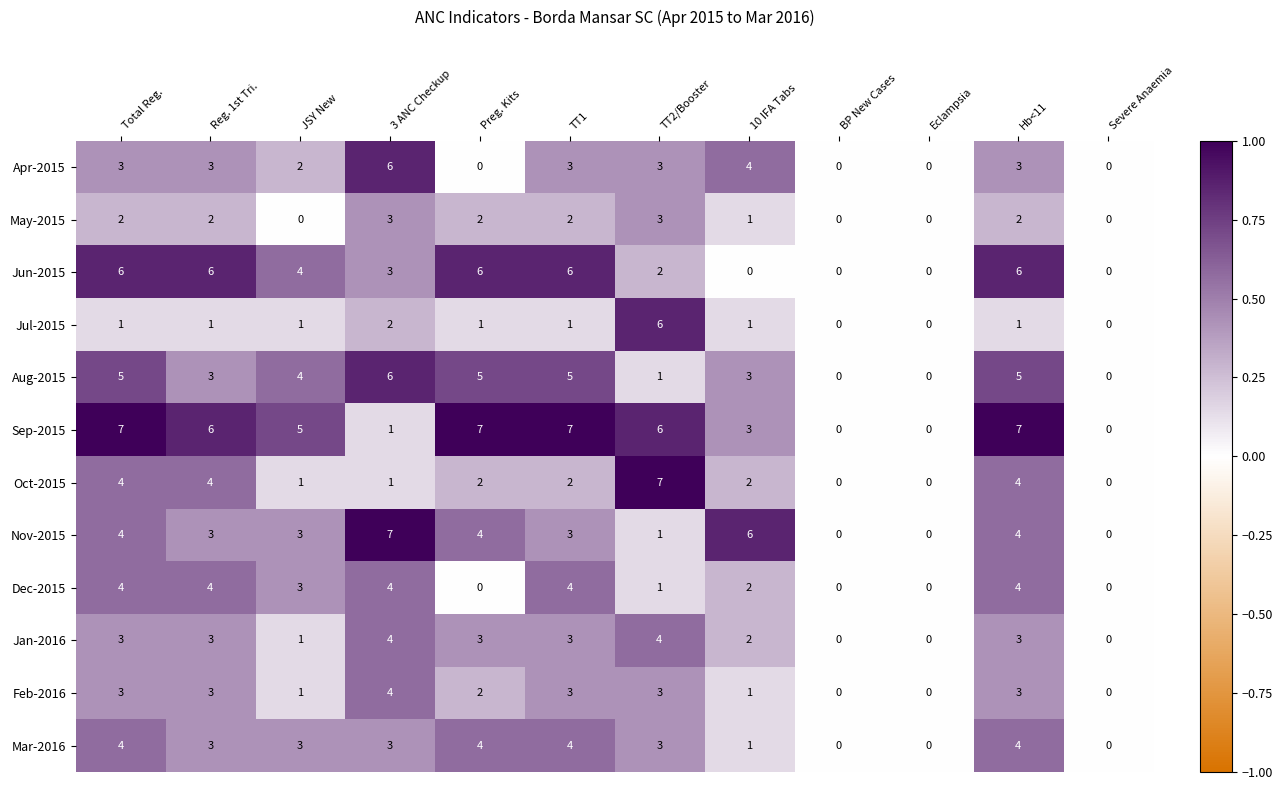

What is the greatest value displayed?

7